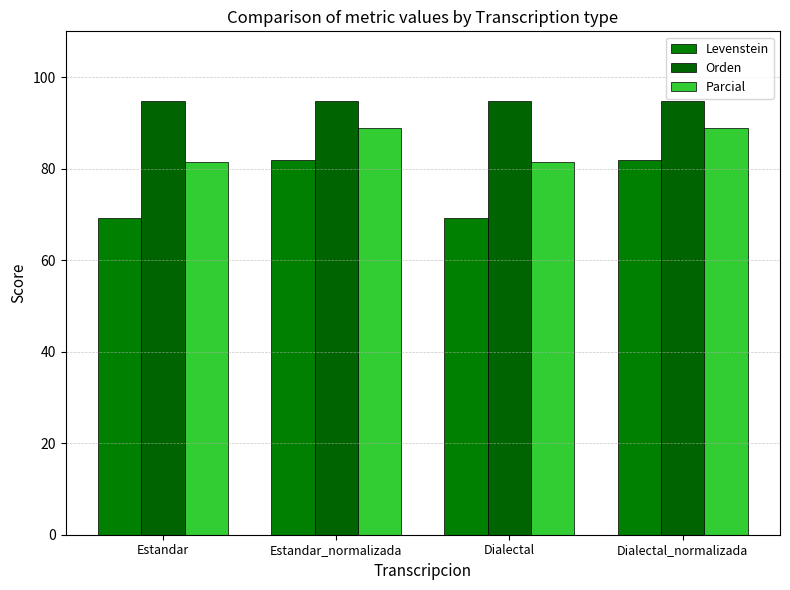

Rank the series at Dialectal from lowest to highest value.

Levenstein, Parcial, Orden